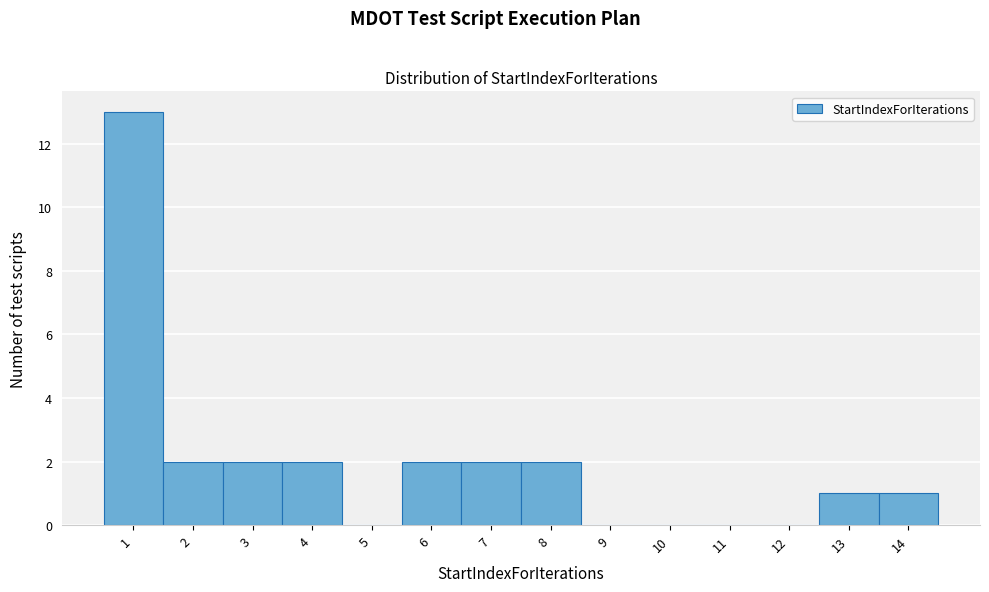

How tall is the bar that spans 1.5 to 2.5 on the x-axis? The values are not printed on the chart, so give them approximately, as read against the axis.

2